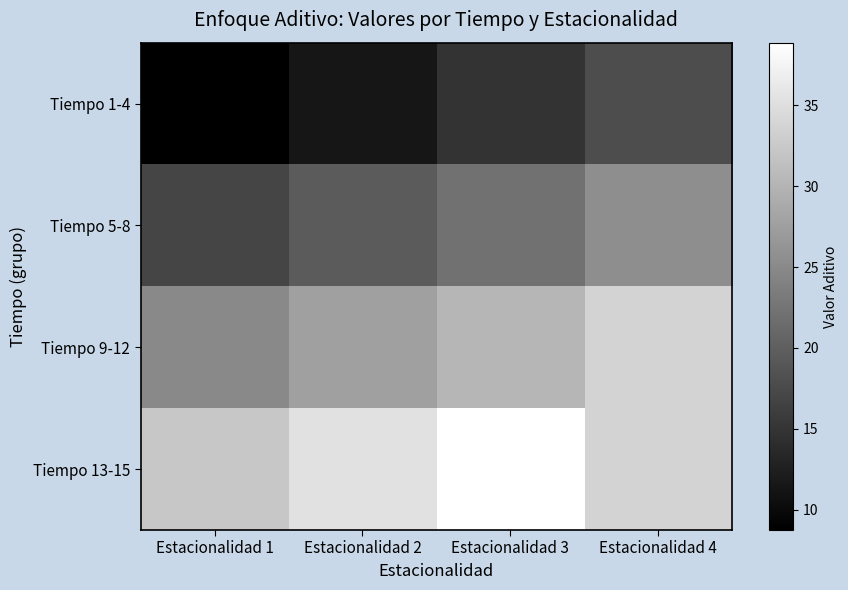

Reading left to right, list all the values displayed in this chart.

Tiempo 1-4: Estacionalidad 1=8.7	Estacionalidad 2=11.3	Estacionalidad 3=14.8	Estacionalidad 4=17.8
Tiempo 5-8: Estacionalidad 1=16.9	Estacionalidad 2=19.5	Estacionalidad 3=22.2	Estacionalidad 4=25.5
Tiempo 9-12: Estacionalidad 1=24.9	Estacionalidad 2=27.7	Estacionalidad 3=30.2	Estacionalidad 4=33.7
Tiempo 13-15: Estacionalidad 1=32.3	Estacionalidad 2=35.2	Estacionalidad 3=38.9	Estacionalidad 4=33.7